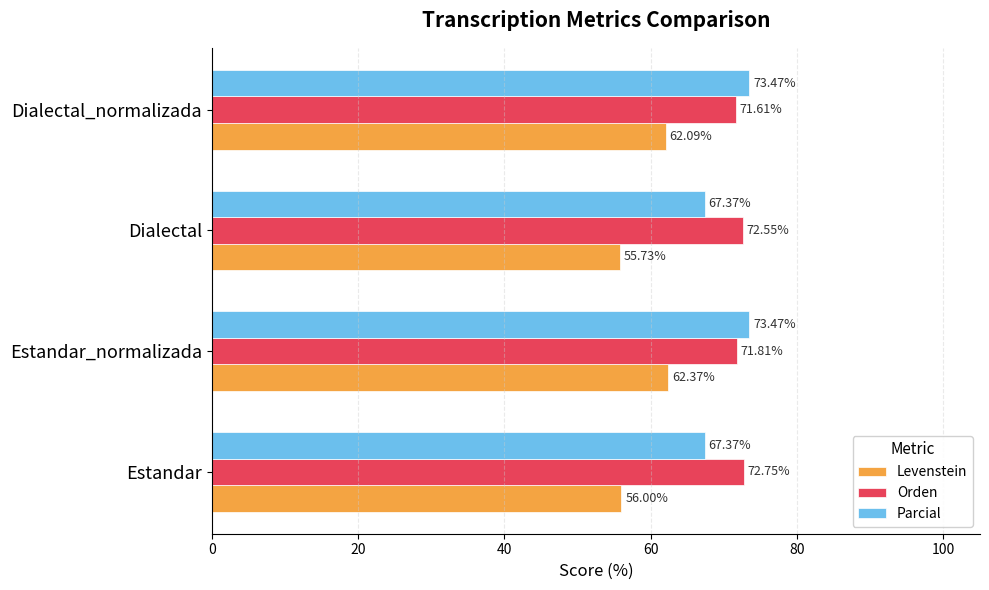

What is the average value of the Parcial series?

70.4